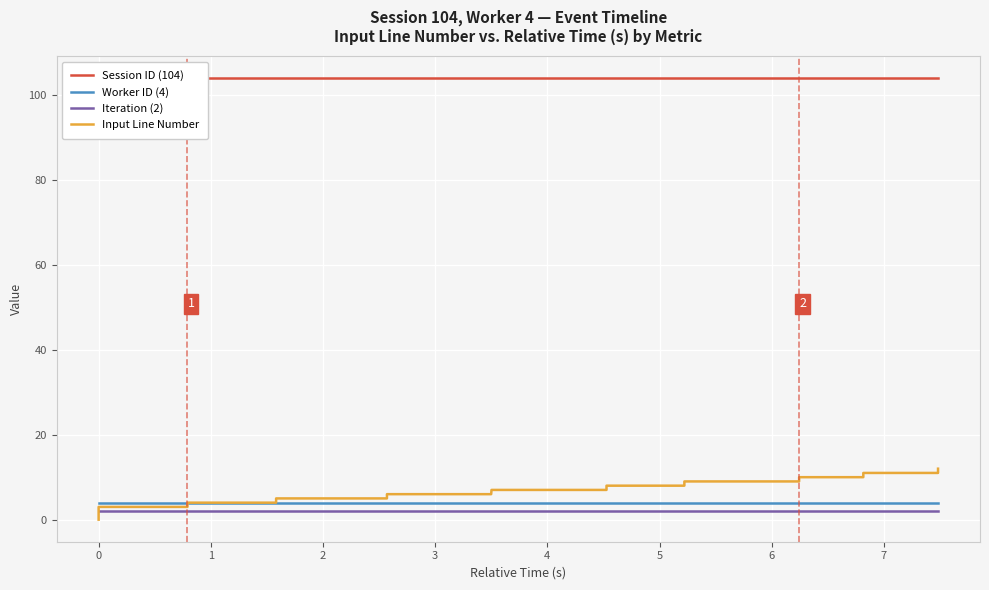

True or false: Input Line Number and Worker ID (4) cross at least once.

False